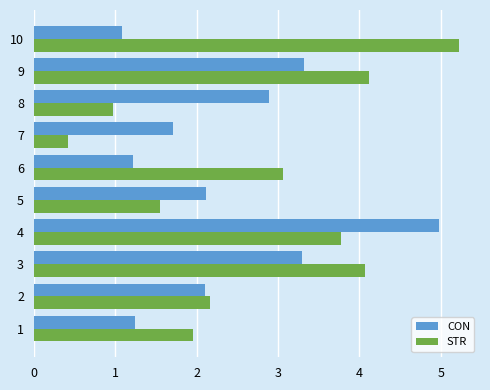

At which category is the sum across all series the highest?

4